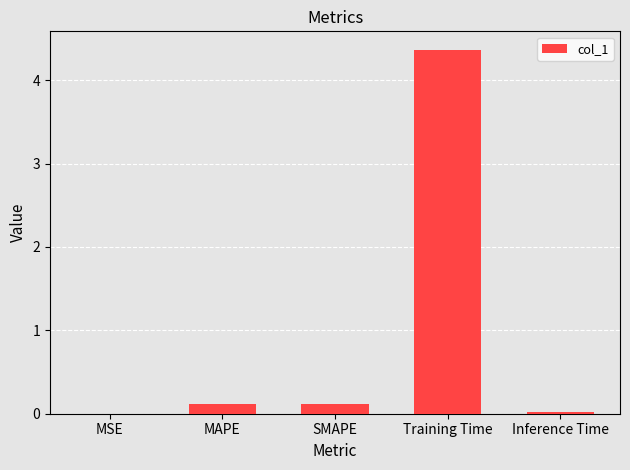

The chart shows a value of 5.7 at Training Time. True or false?

False